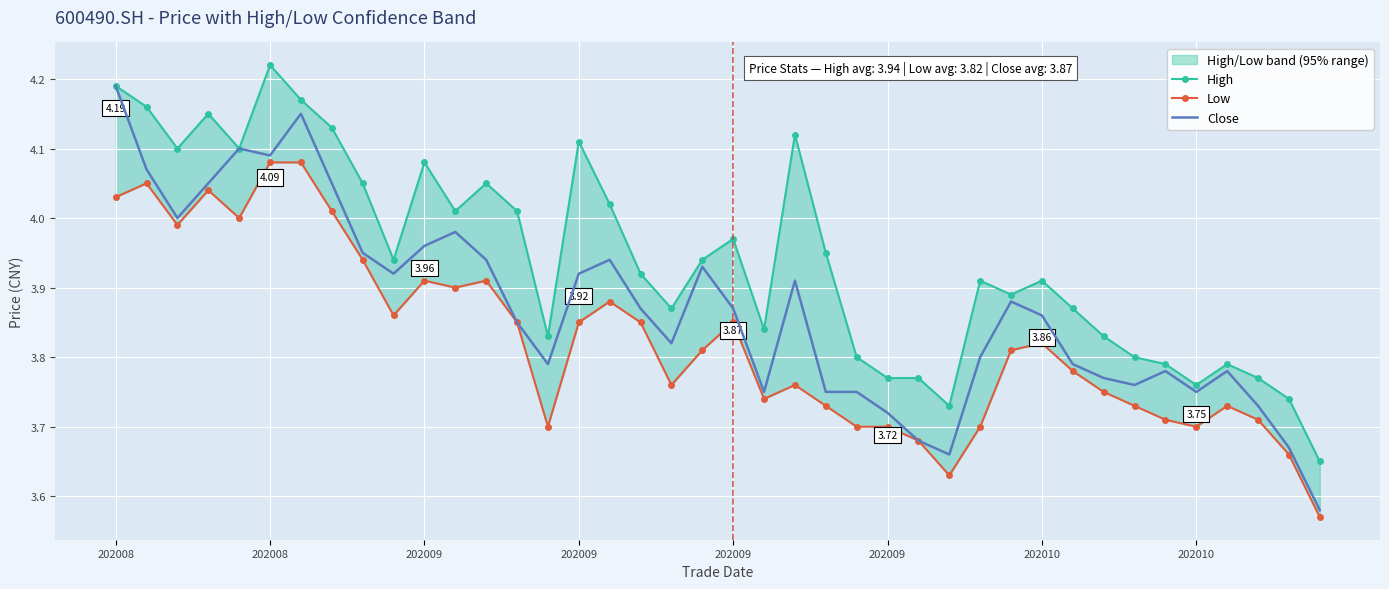

Which series has the largest range (max minus min)?

Close